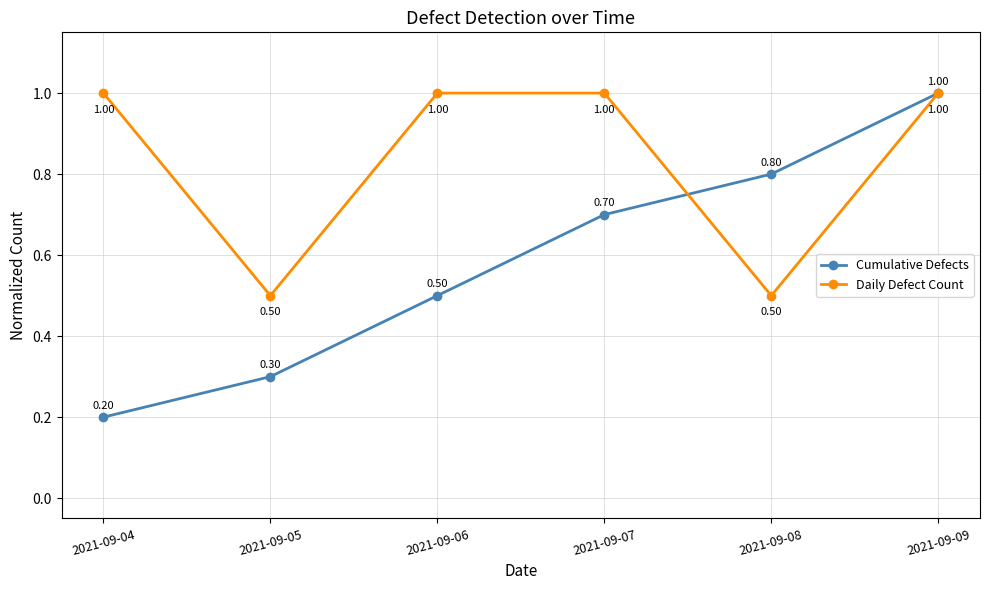

Between which two adjacent categories do Daily Defect Count and Cumulative Defects first intersect?

2021-09-07 and 2021-09-08